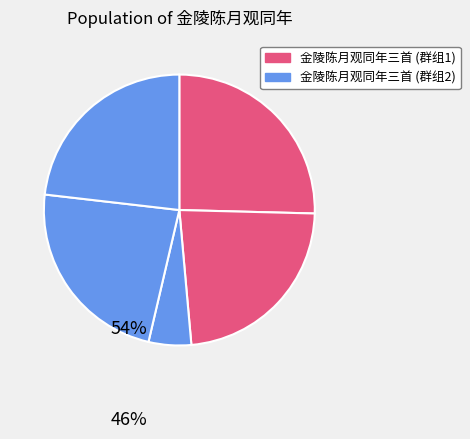

Is there a majority slice in this chart?

No